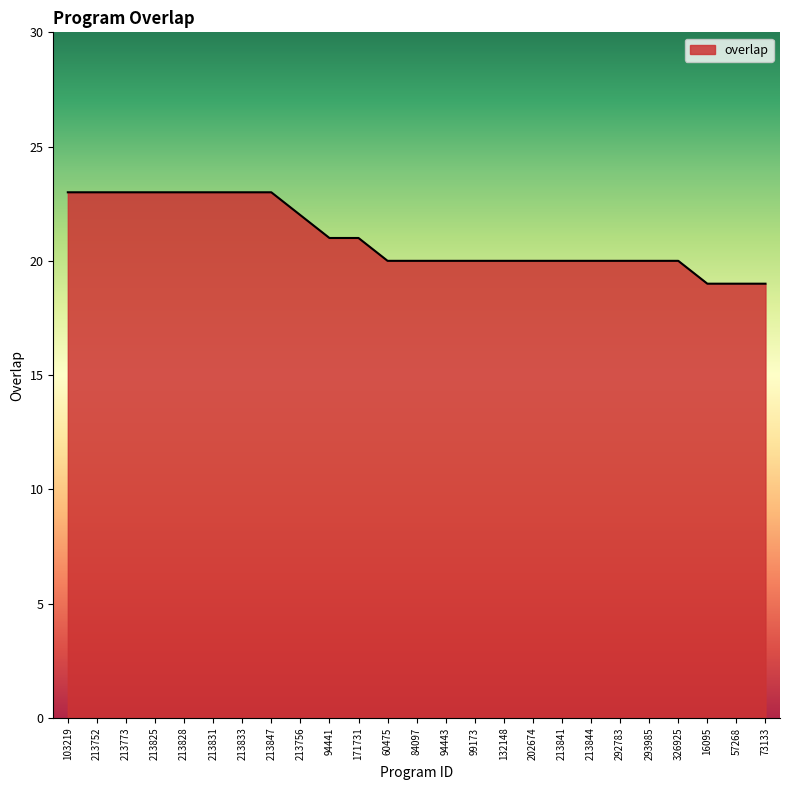

What is the difference between the maximum and minimum values?

4